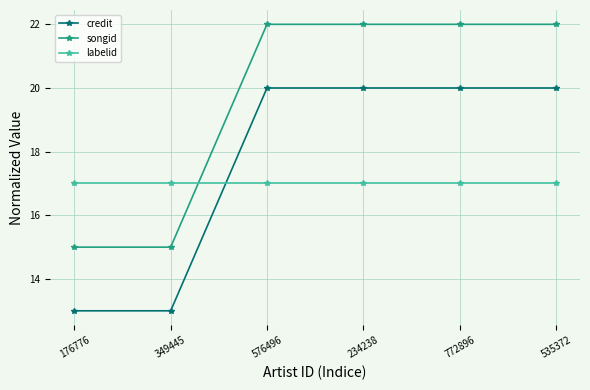

What is the sum of all labelid values?

102